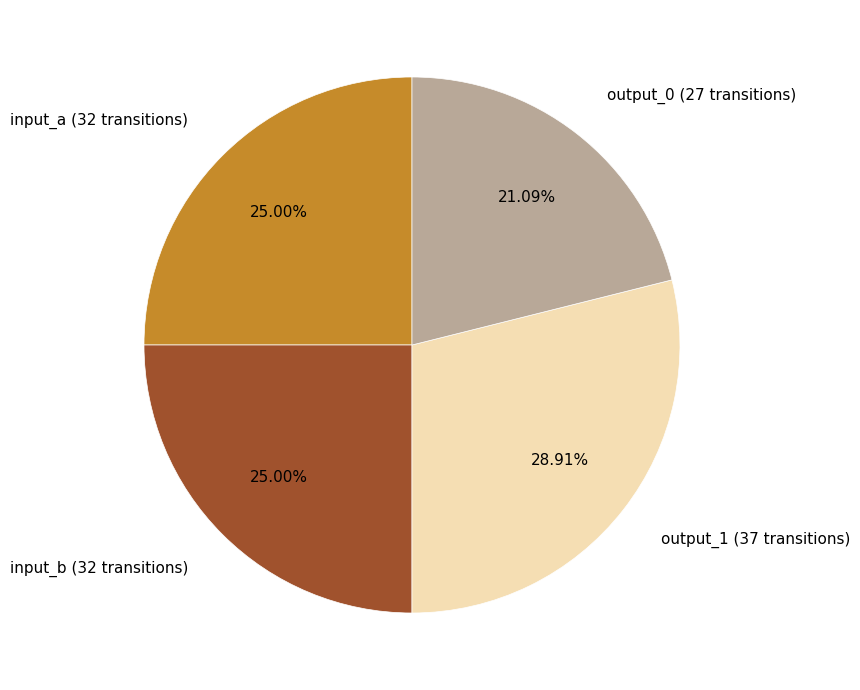

Which slice is the smallest?

output_0